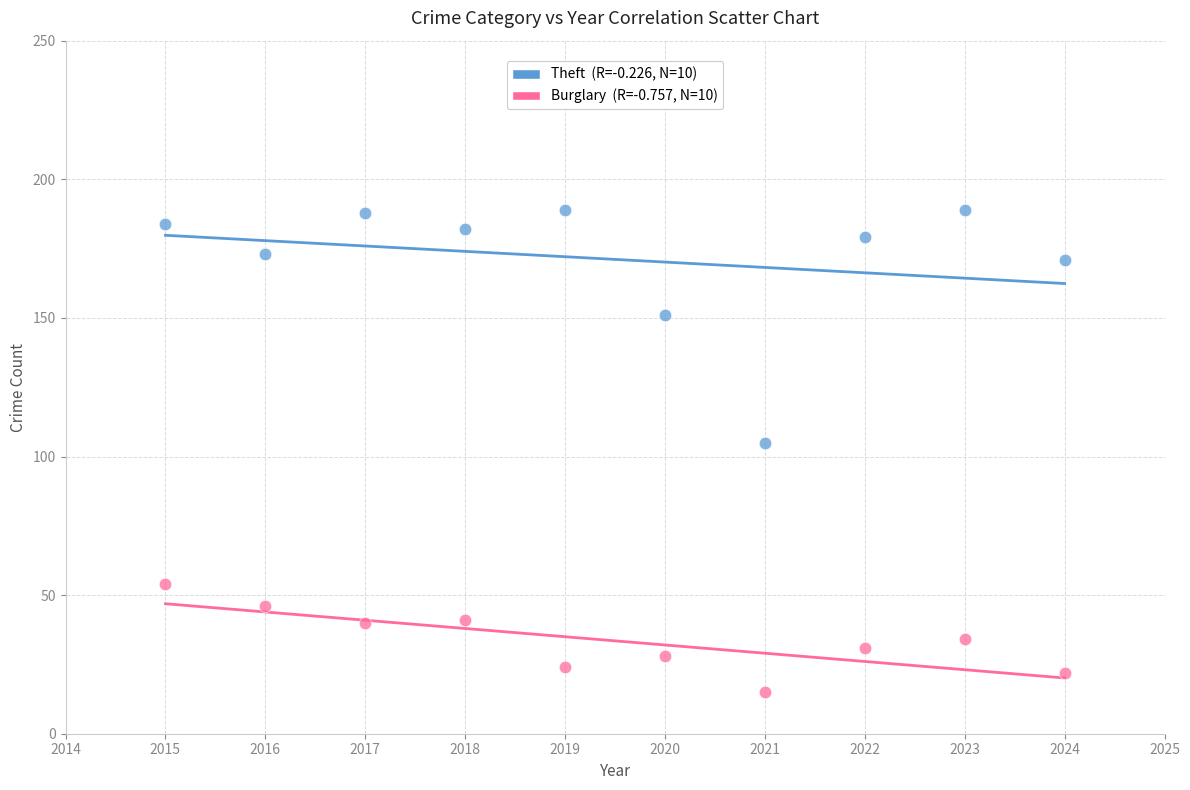

Across all series, what Y value is closest to 102?

105